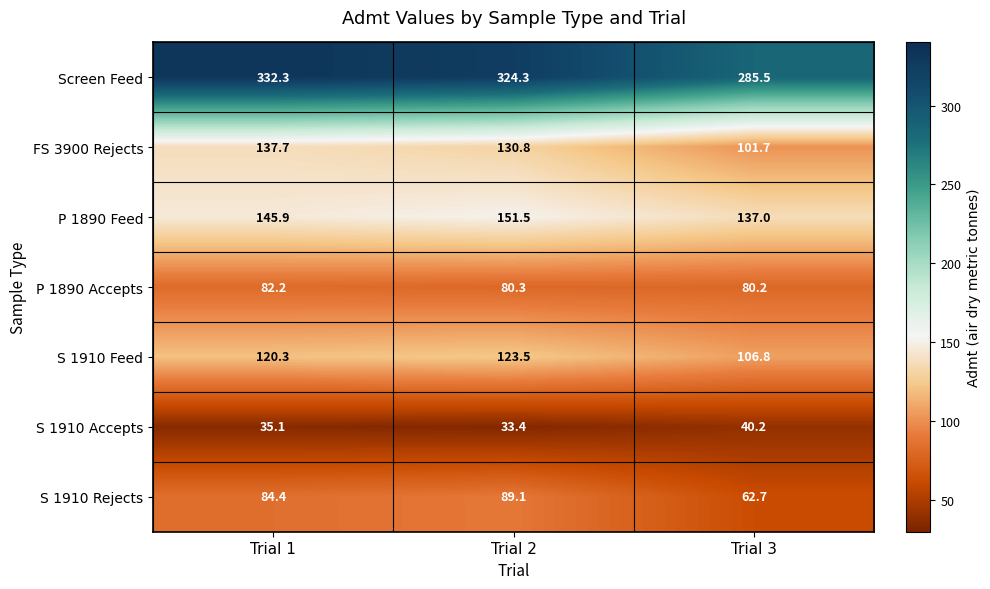

Which series has the largest total across all categories?

Screen Feed